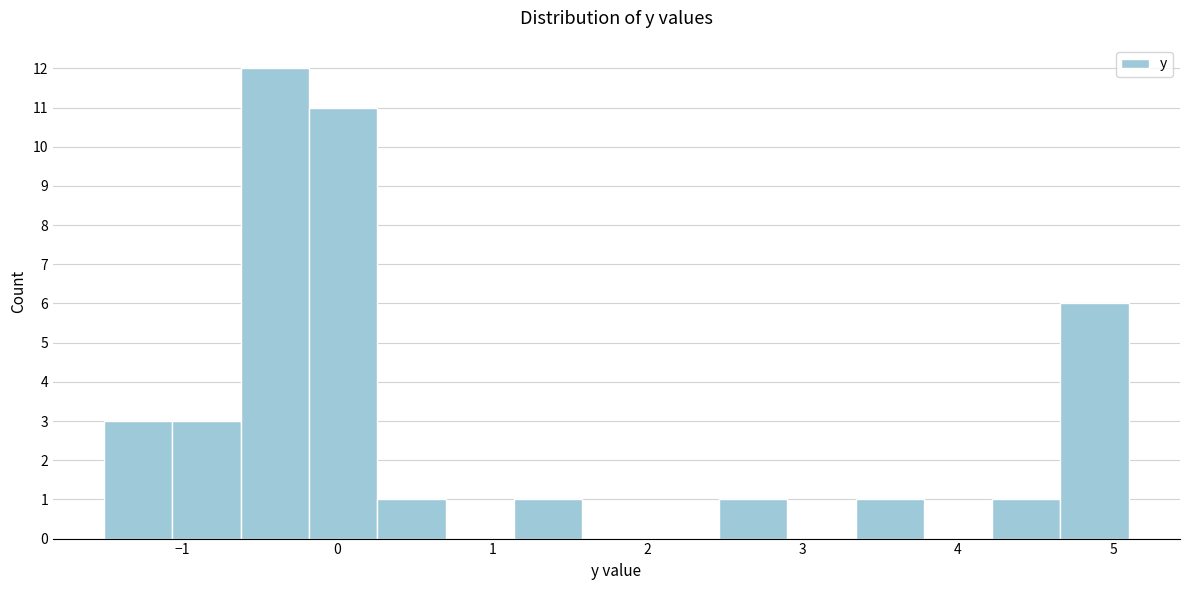

Over which range of the x-axis is the bar tallest?

-0.62 to -0.18